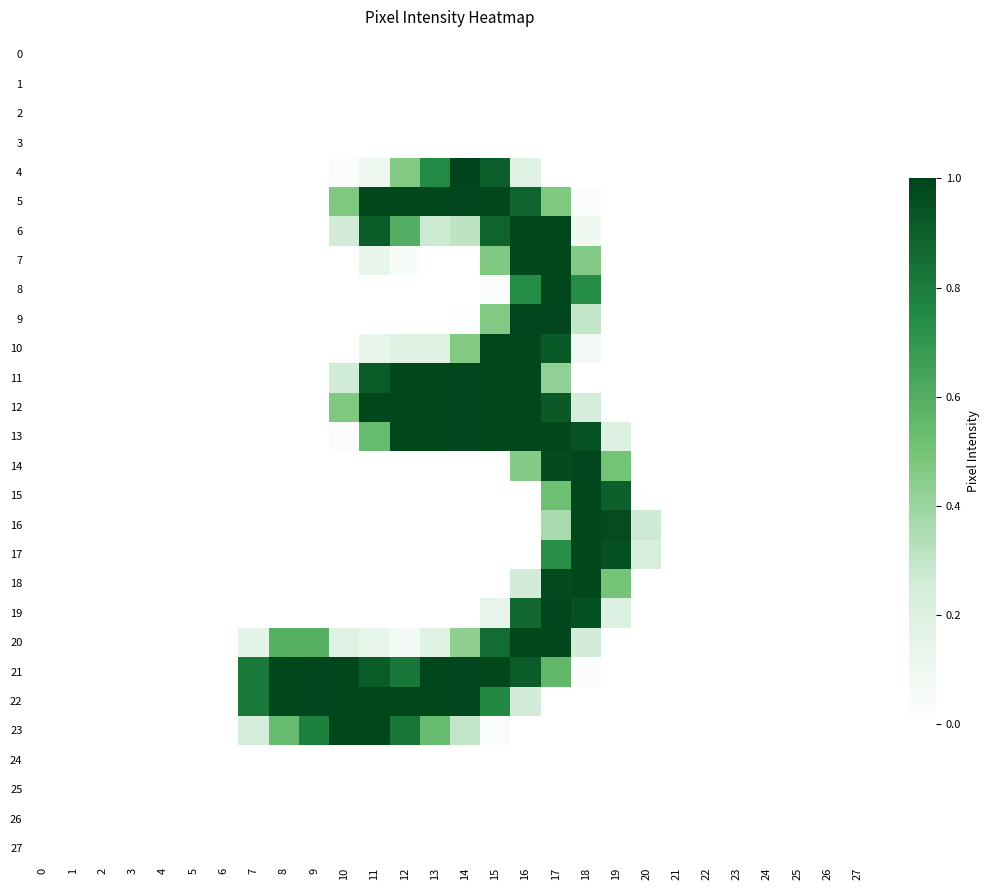

At which category does the chart reach its peak across all series?

14